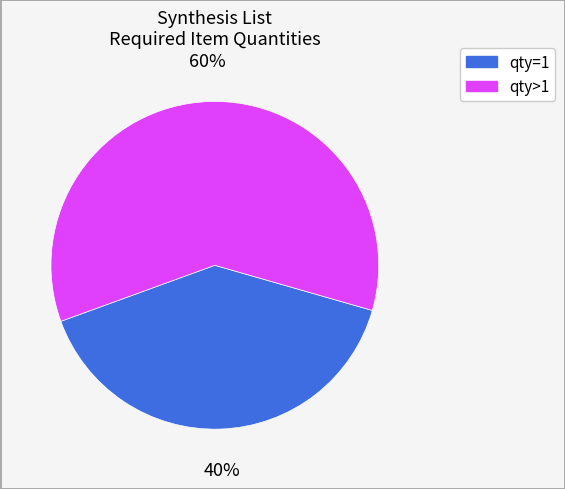

Is there any slice that represents more than half of the pie?

Yes